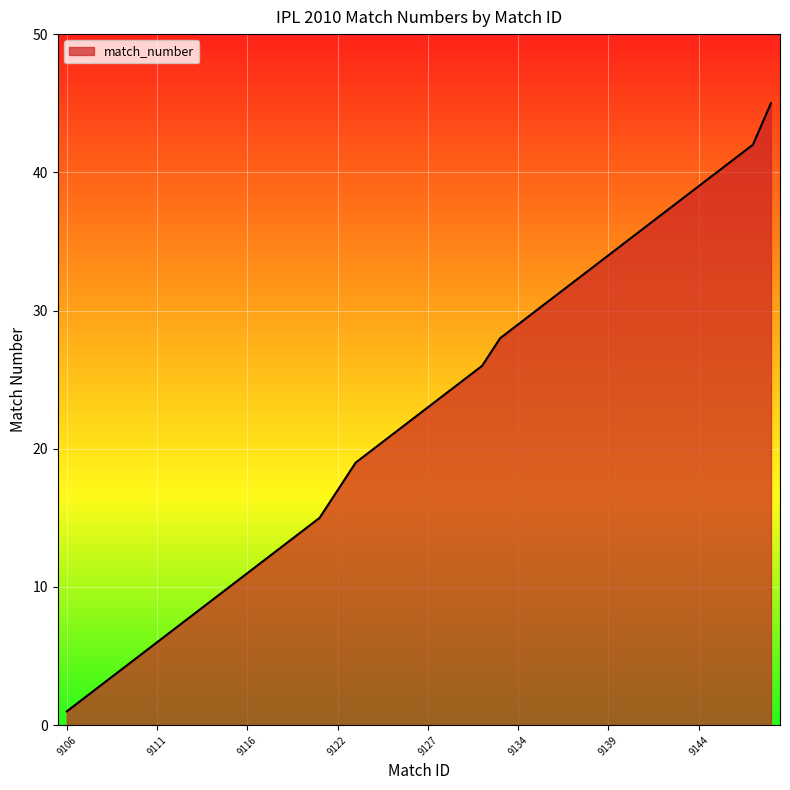

What is the difference between the maximum and minimum values?

44